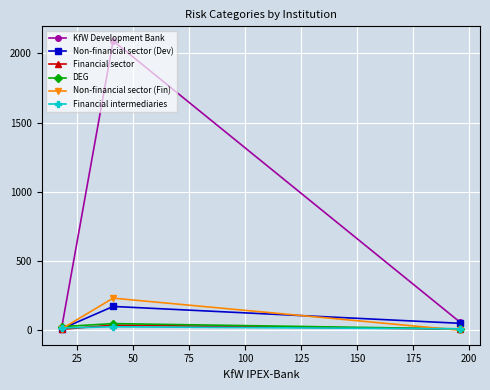

Which series has the largest total across all categories?

KfW Development Bank